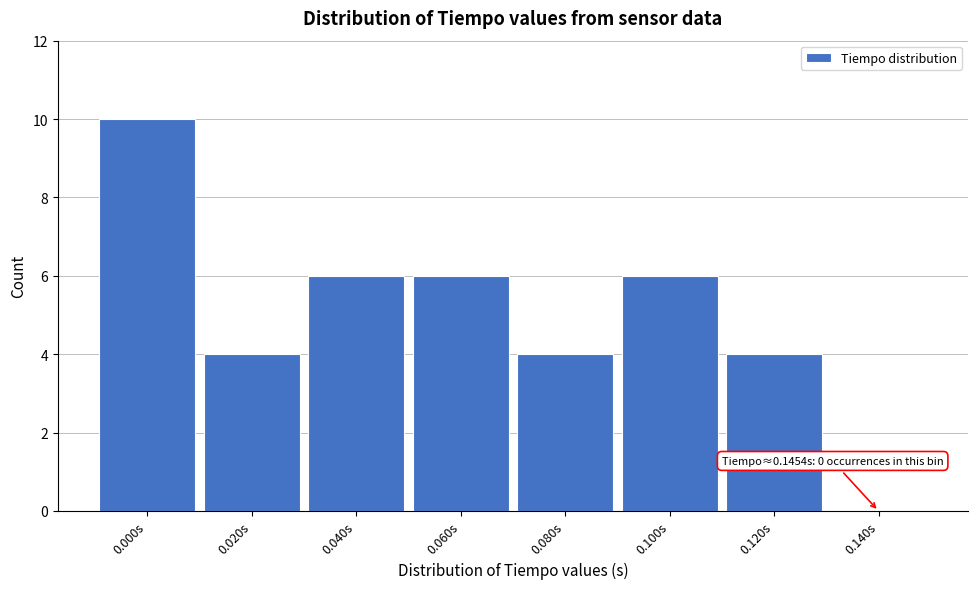

Reading left to right, what are all the values shown in this chart?

0.000s=10	0.020s=4	0.040s=6	0.060s=6	0.080s=4	0.100s=6	0.120s=4	0.140s=0